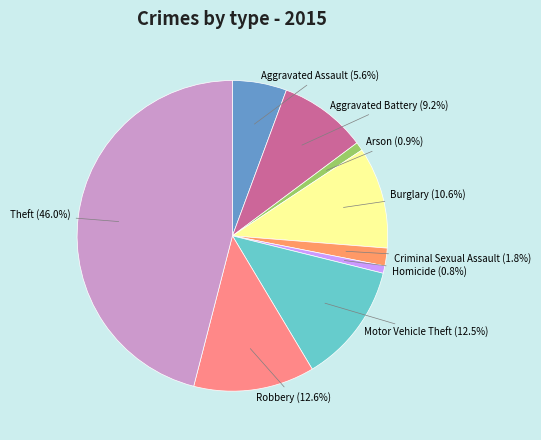

How many segments does this pie chart have?

9